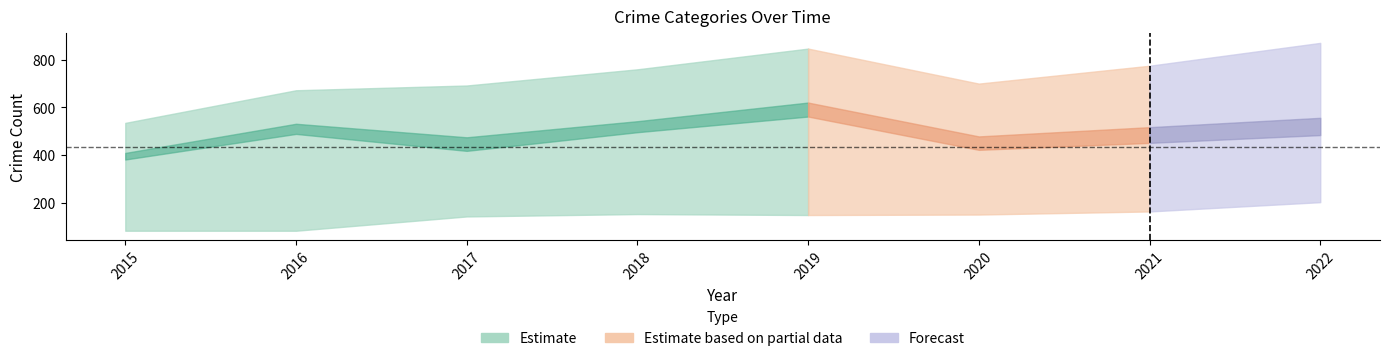

At how many categories does at least one series exceed 608?

7